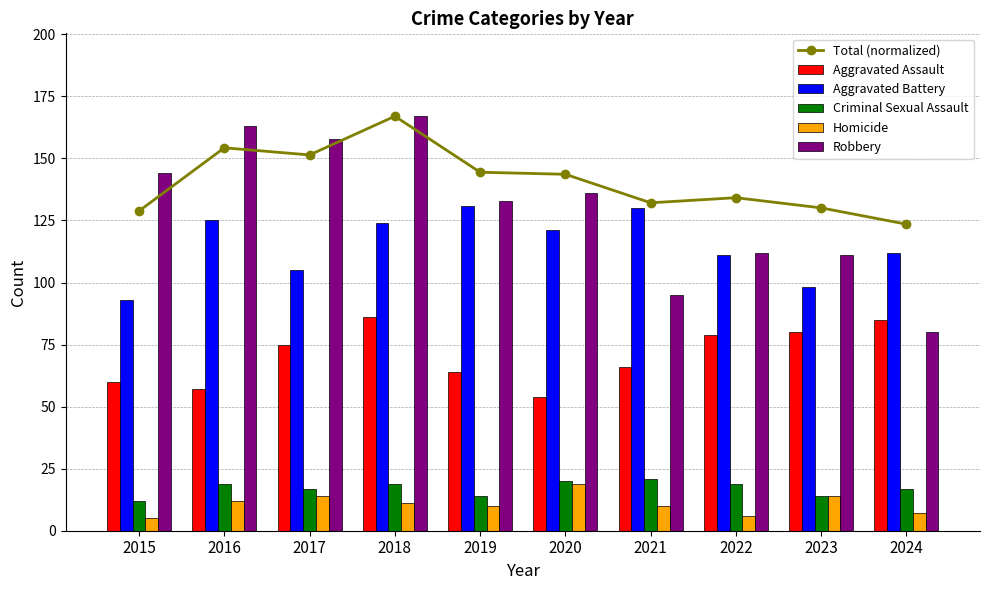

List the labels in order of Aggravated Assault value, largest first.

2018, 2024, 2023, 2022, 2017, 2021, 2019, 2015, 2016, 2020